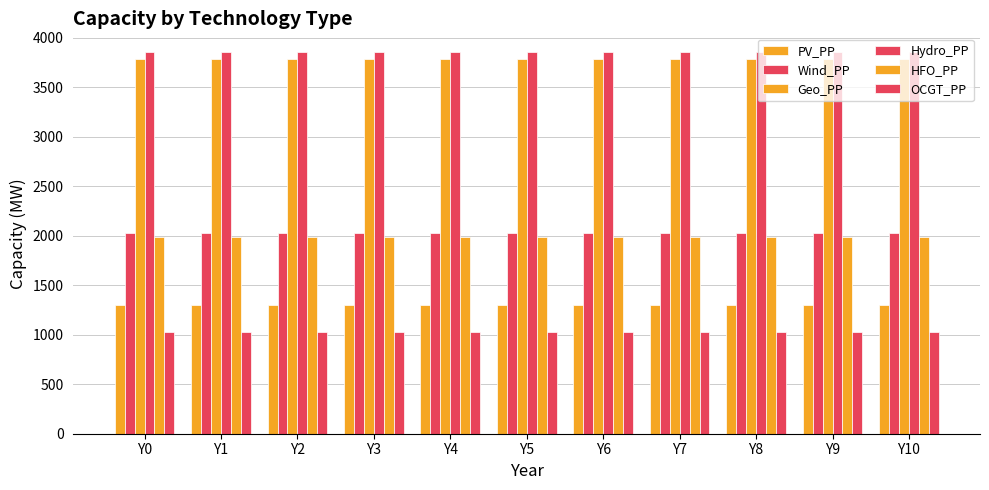

How many bars are there in total?

66